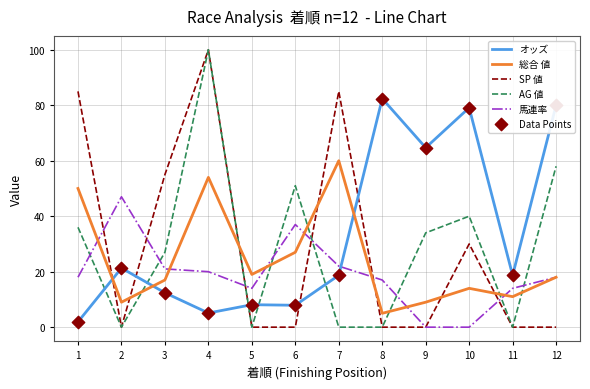

What is the spread (max minus min) of values at 5?

19.0